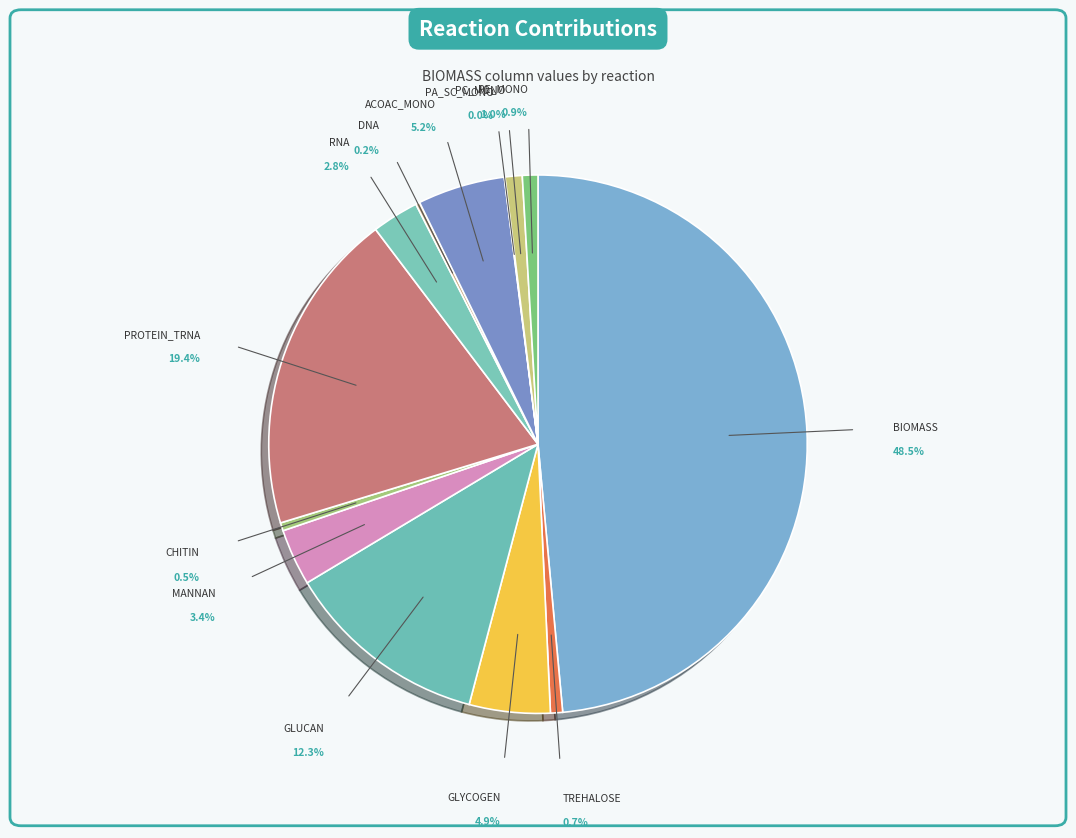

Count the number of slices in the pie.

13